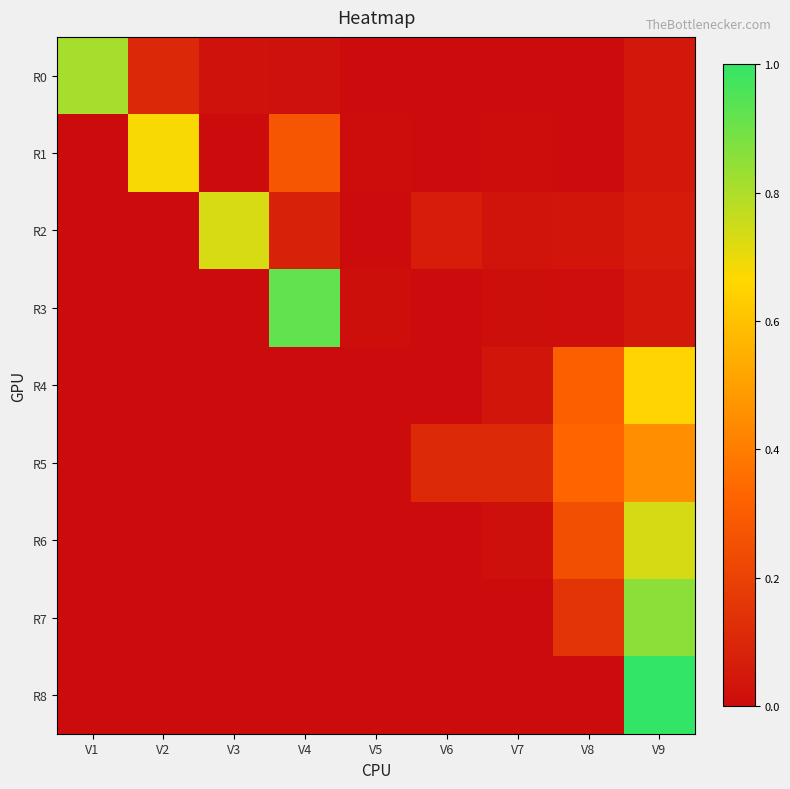

What is the maximum value shown in the chart?

1.0